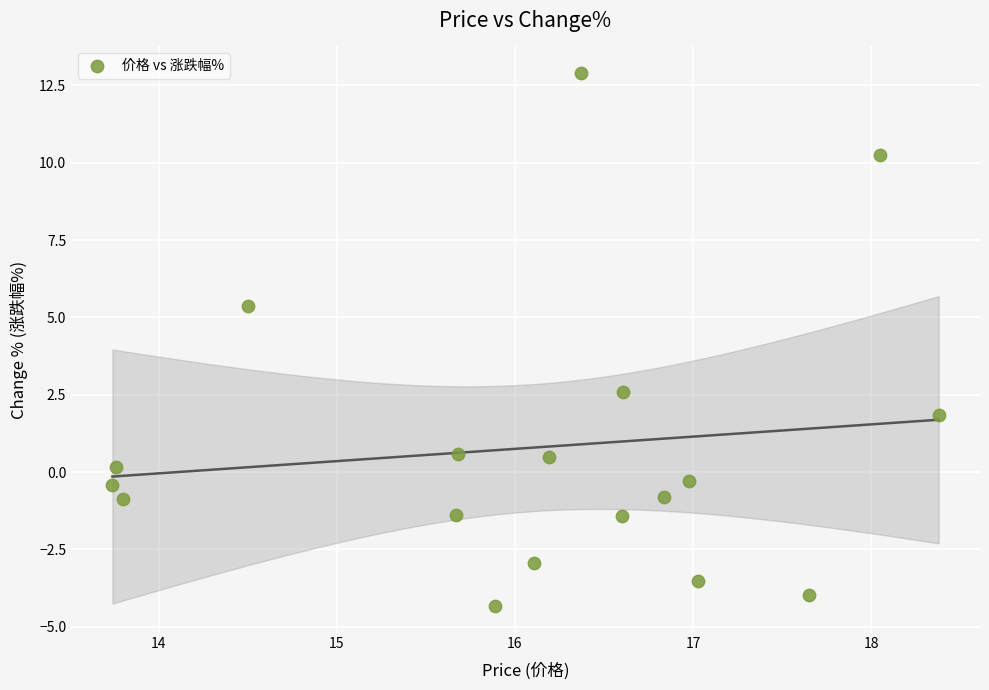

What is the range of X values (max minus min)?

4.6